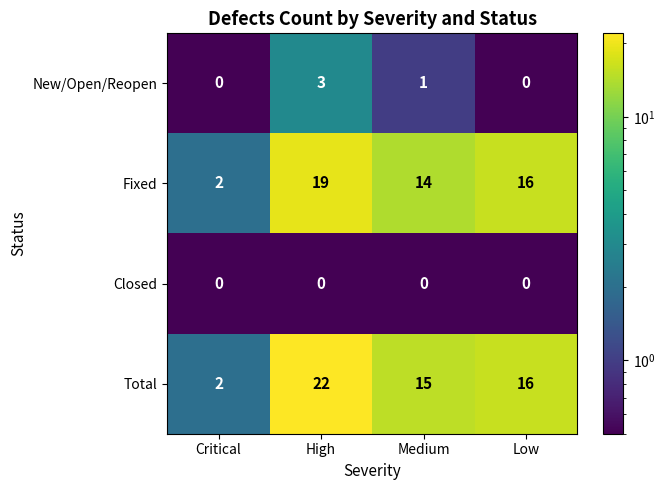

Which series has the largest range (max minus min)?

Total